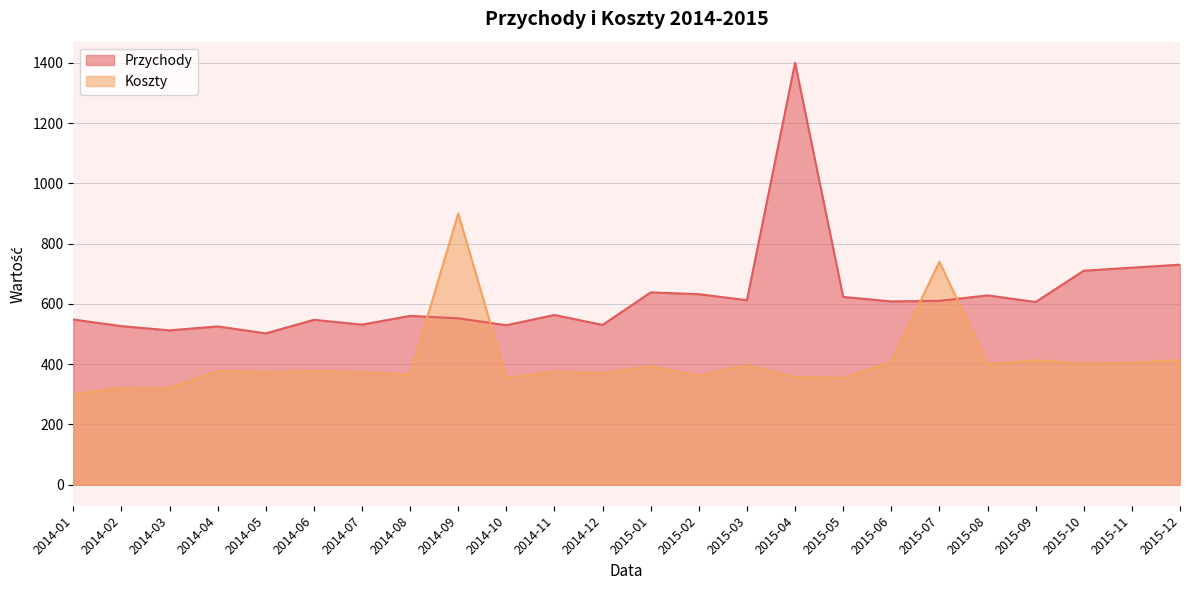

The value of Przychody at 2015-08 is 628. True or false?

True